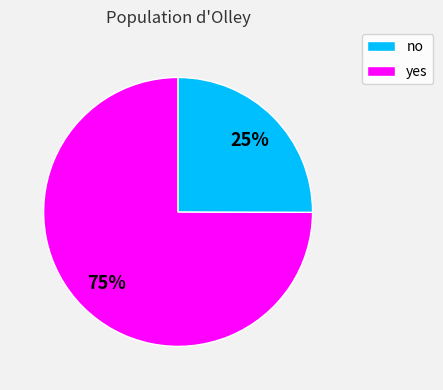

The yes slice represents 32% of the pie. True or false?

False